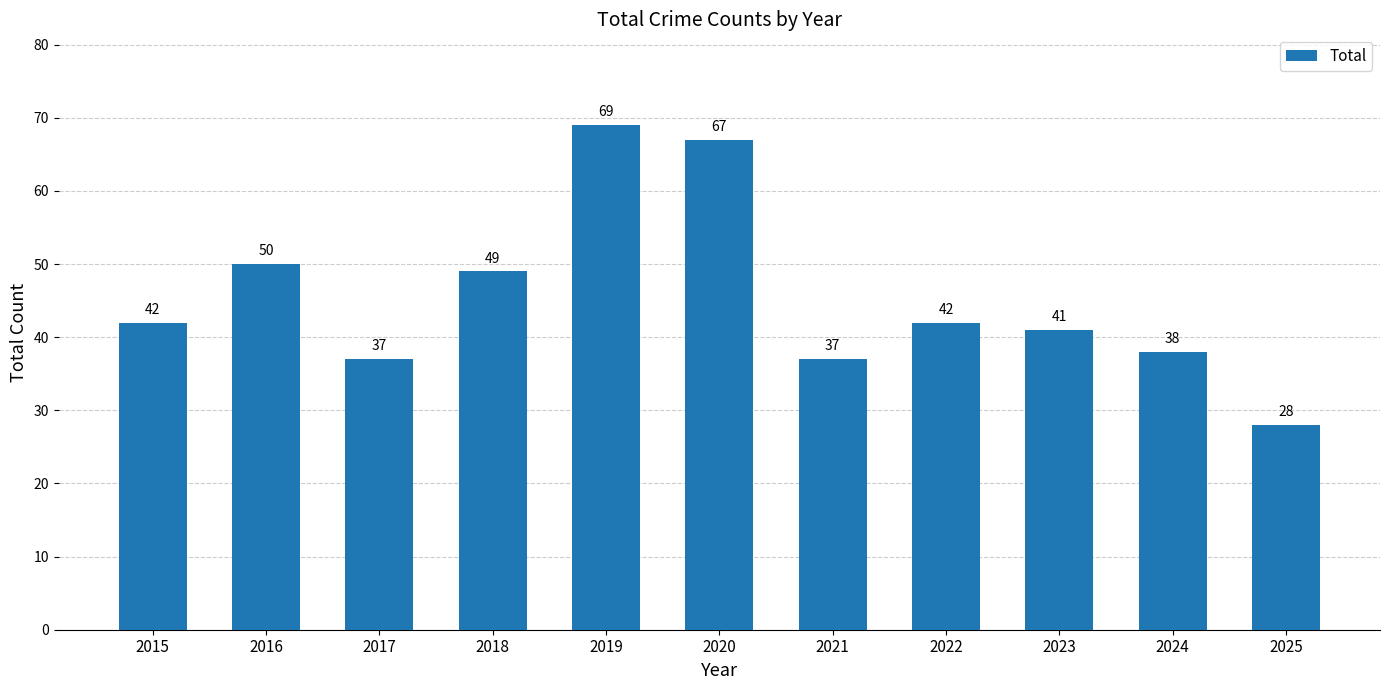

Approximately how many times larger is the value at 2021 compared to 2024?

1.0